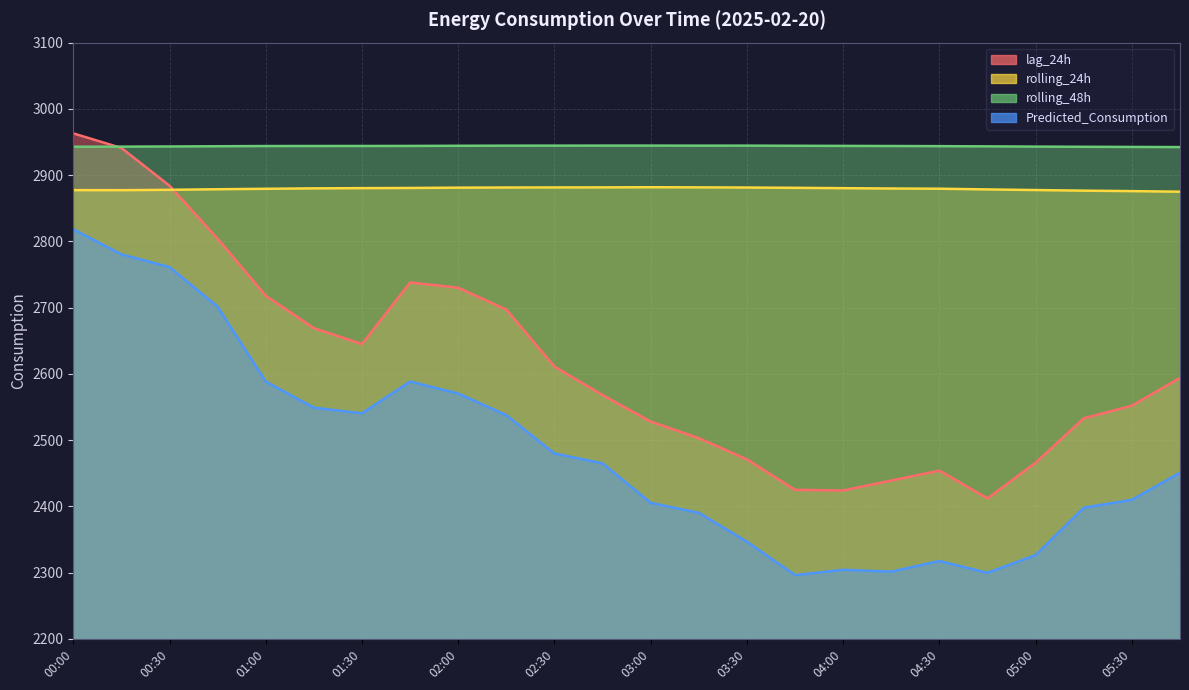

True or false: Predicted_Consumption has more than 2 points higher than both neighbors.

True